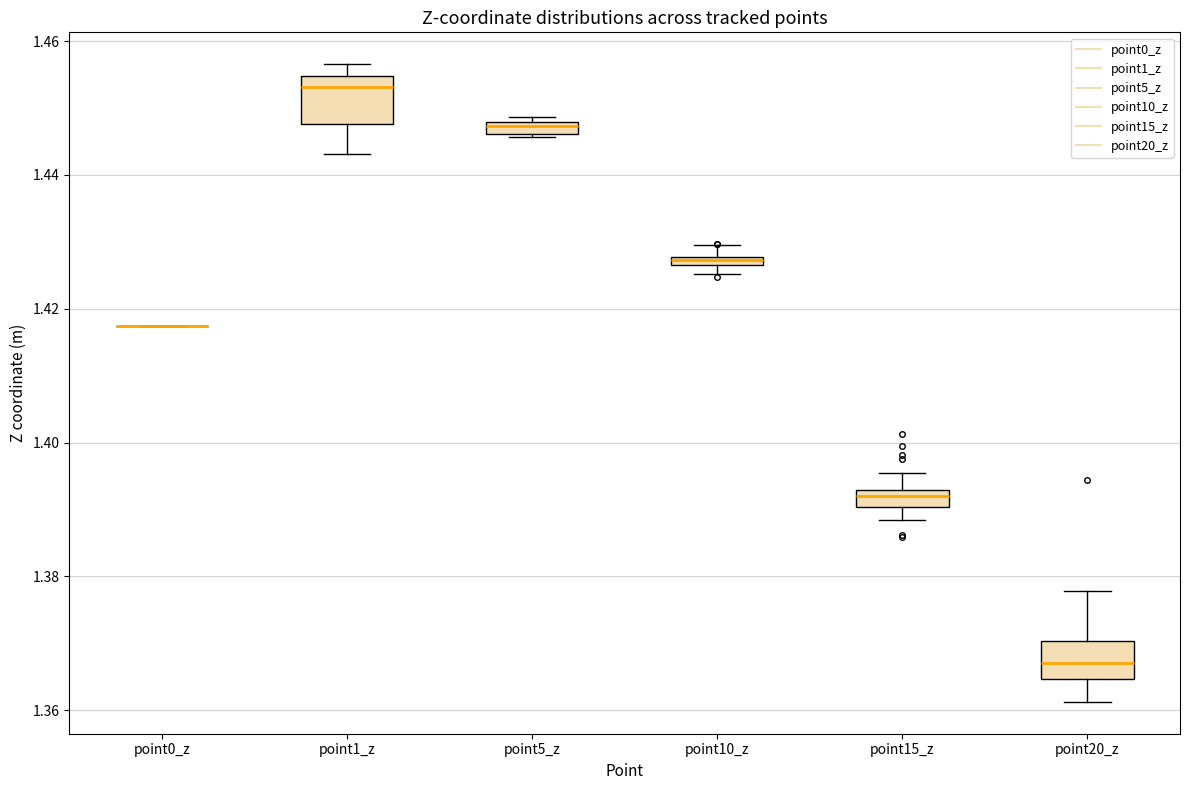

Where does the lower whisker of the box for point15_z end on the y-axis? The values are not printed on the chart, so give them approximately, as read against the axis.

1.388